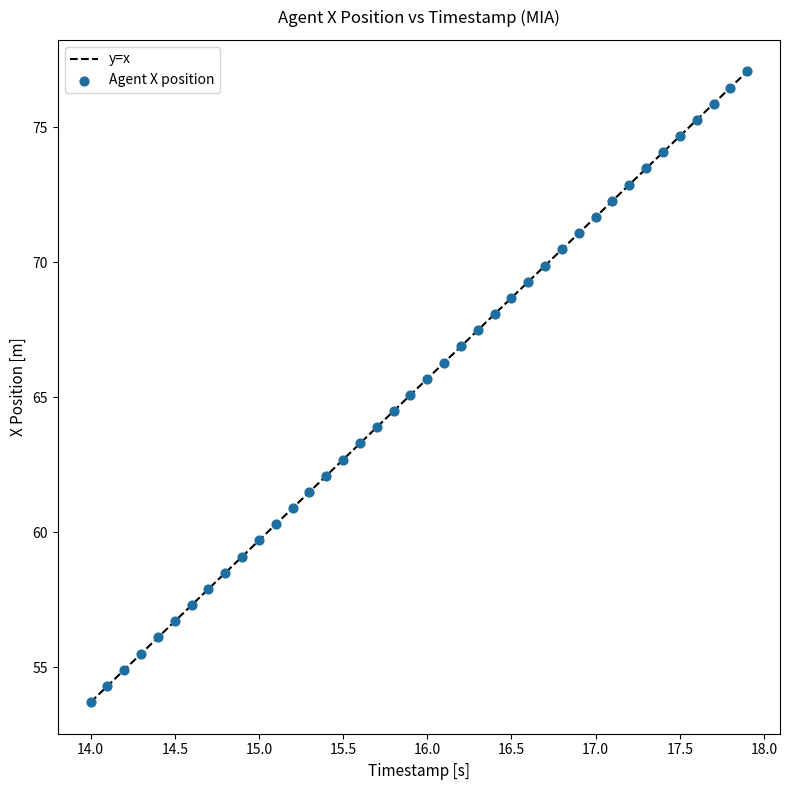

What is the range of X values (max minus min)?

3.9